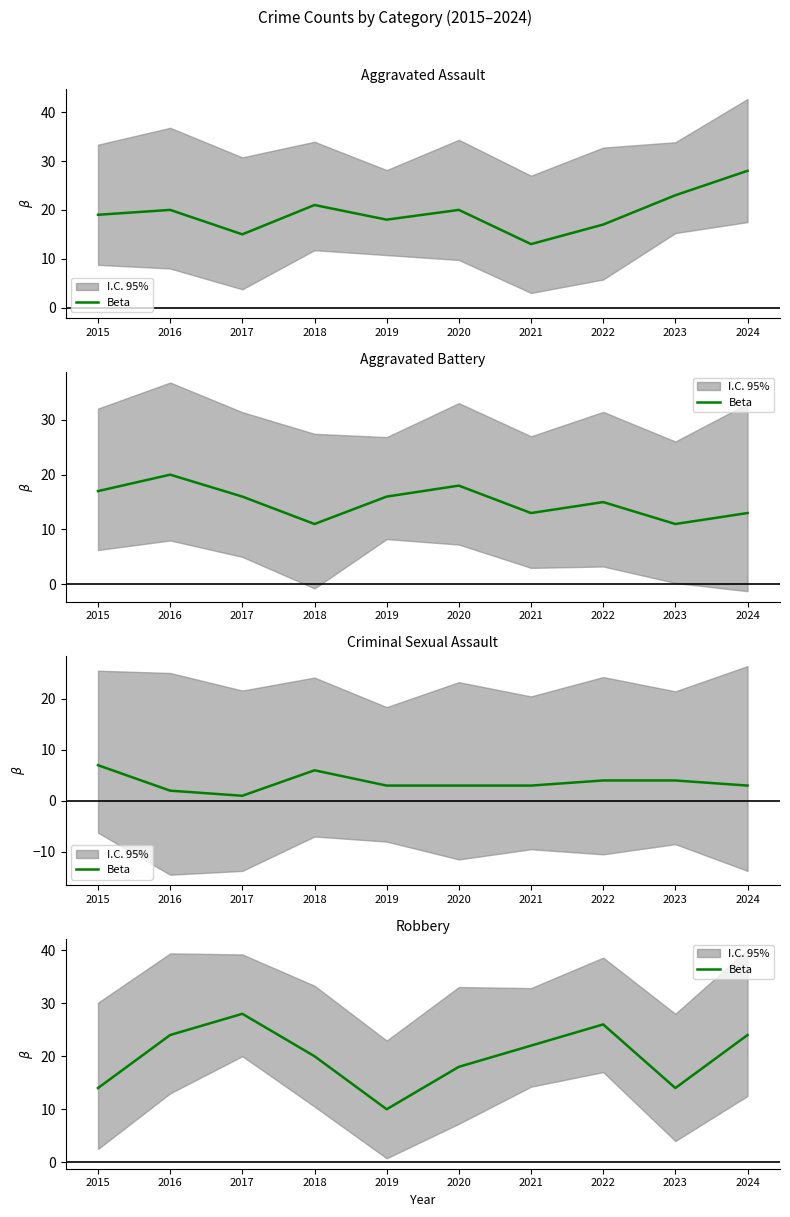

List the labels in order of value, smallest first.

2019, 2015, 2023, 2020, 2018, 2021, 2016, 2024, 2022, 2017